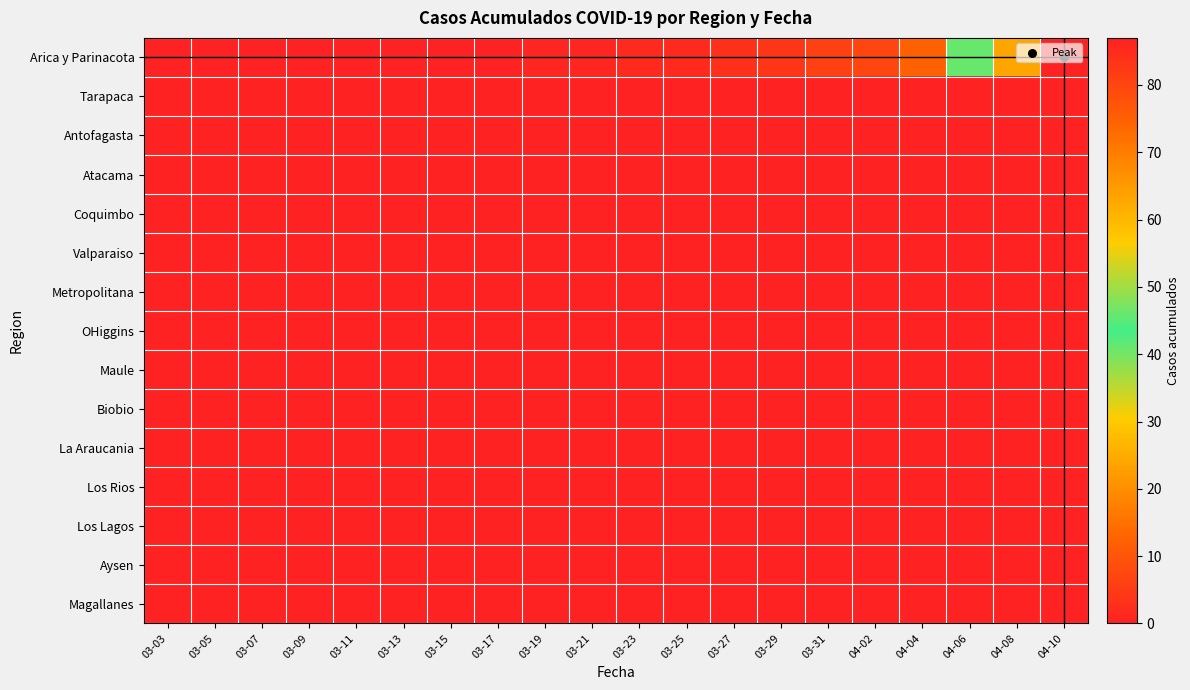

Reading left to right, transcribe all the data shown in this chart.

Arica y Parinacota: 03-03=0	03-05=0	03-07=0	03-09=0	03-11=0	03-13=0	03-15=0	03-17=0	03-19=1	03-21=1	03-23=2	03-25=2	03-27=3	03-29=4	03-31=6	04-02=7	04-04=12	04-06=41	04-08=63	04-10=87
Tarapaca: 03-03=0	03-05=0	03-07=0	03-09=0	03-11=0	03-13=0	03-15=0	03-17=0	03-19=0	03-21=0	03-23=0	03-25=0	03-27=0	03-29=0	03-31=0	04-02=0	04-04=0	04-06=0	04-08=0	04-10=0
Antofagasta: 03-03=0	03-05=0	03-07=0	03-09=0	03-11=0	03-13=0	03-15=0	03-17=0	03-19=0	03-21=0	03-23=0	03-25=0	03-27=0	03-29=0	03-31=0	04-02=0	04-04=0	04-06=0	04-08=0	04-10=0
Atacama: 03-03=0	03-05=0	03-07=0	03-09=0	03-11=0	03-13=0	03-15=0	03-17=0	03-19=0	03-21=0	03-23=0	03-25=0	03-27=0	03-29=0	03-31=0	04-02=0	04-04=0	04-06=0	04-08=0	04-10=0
Coquimbo: 03-03=0	03-05=0	03-07=0	03-09=0	03-11=0	03-13=0	03-15=0	03-17=0	03-19=0	03-21=0	03-23=0	03-25=0	03-27=0	03-29=0	03-31=0	04-02=0	04-04=0	04-06=0	04-08=0	04-10=0
Valparaiso: 03-03=0	03-05=0	03-07=0	03-09=0	03-11=0	03-13=0	03-15=0	03-17=0	03-19=0	03-21=0	03-23=0	03-25=0	03-27=0	03-29=0	03-31=0	04-02=0	04-04=0	04-06=0	04-08=0	04-10=0
Metropolitana: 03-03=0	03-05=0	03-07=0	03-09=0	03-11=0	03-13=0	03-15=0	03-17=0	03-19=0	03-21=0	03-23=0	03-25=0	03-27=0	03-29=0	03-31=0	04-02=0	04-04=0	04-06=0	04-08=0	04-10=0
OHiggins: 03-03=0	03-05=0	03-07=0	03-09=0	03-11=0	03-13=0	03-15=0	03-17=0	03-19=0	03-21=0	03-23=0	03-25=0	03-27=0	03-29=0	03-31=0	04-02=0	04-04=0	04-06=0	04-08=0	04-10=0
Maule: 03-03=0	03-05=0	03-07=0	03-09=0	03-11=0	03-13=0	03-15=0	03-17=0	03-19=0	03-21=0	03-23=0	03-25=0	03-27=0	03-29=0	03-31=0	04-02=0	04-04=0	04-06=0	04-08=0	04-10=0
Biobio: 03-03=0	03-05=0	03-07=0	03-09=0	03-11=0	03-13=0	03-15=0	03-17=0	03-19=0	03-21=0	03-23=0	03-25=0	03-27=0	03-29=0	03-31=0	04-02=0	04-04=0	04-06=0	04-08=0	04-10=0
La Araucania: 03-03=0	03-05=0	03-07=0	03-09=0	03-11=0	03-13=0	03-15=0	03-17=0	03-19=0	03-21=0	03-23=0	03-25=0	03-27=0	03-29=0	03-31=0	04-02=0	04-04=0	04-06=0	04-08=0	04-10=0
Los Rios: 03-03=0	03-05=0	03-07=0	03-09=0	03-11=0	03-13=0	03-15=0	03-17=0	03-19=0	03-21=0	03-23=0	03-25=0	03-27=0	03-29=0	03-31=0	04-02=0	04-04=0	04-06=0	04-08=0	04-10=0
Los Lagos: 03-03=0	03-05=0	03-07=0	03-09=0	03-11=0	03-13=0	03-15=0	03-17=0	03-19=0	03-21=0	03-23=0	03-25=0	03-27=0	03-29=0	03-31=0	04-02=0	04-04=0	04-06=0	04-08=0	04-10=0
Aysen: 03-03=0	03-05=0	03-07=0	03-09=0	03-11=0	03-13=0	03-15=0	03-17=0	03-19=0	03-21=0	03-23=0	03-25=0	03-27=0	03-29=0	03-31=0	04-02=0	04-04=0	04-06=0	04-08=0	04-10=0
Magallanes: 03-03=0	03-05=0	03-07=0	03-09=0	03-11=0	03-13=0	03-15=0	03-17=0	03-19=0	03-21=0	03-23=0	03-25=0	03-27=0	03-29=0	03-31=0	04-02=0	04-04=0	04-06=0	04-08=0	04-10=0